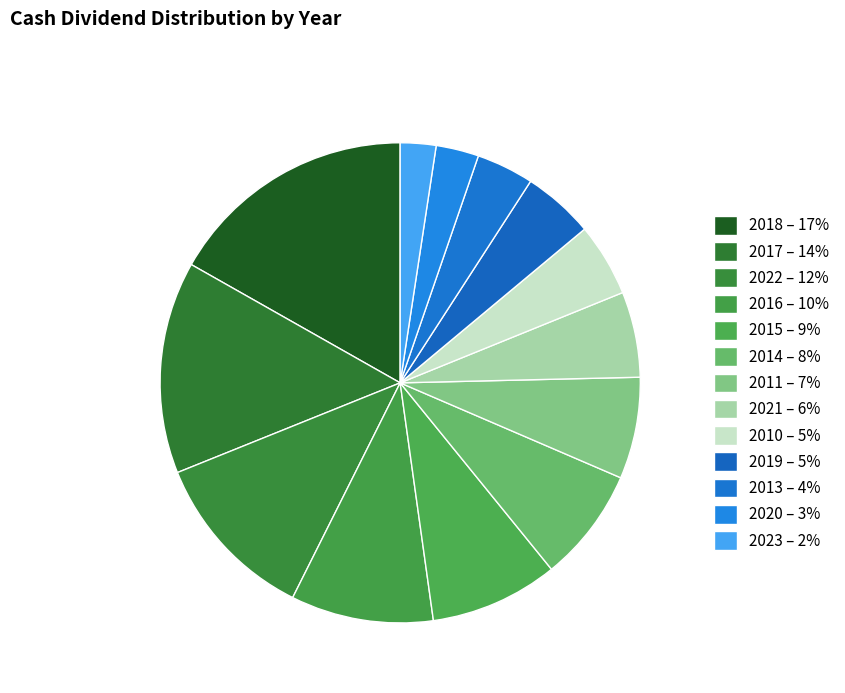

What percentage is NOT represented by 2022?

88.5%